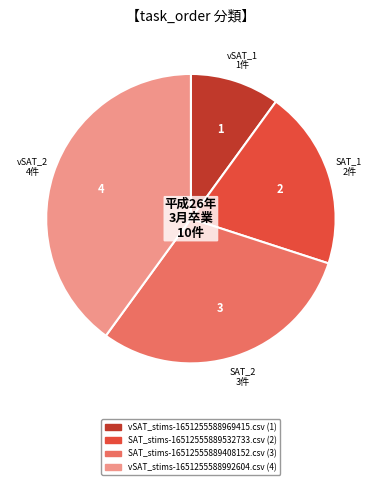

True or false: vSAT_stims-1651255588992604.csv accounts for 53% of the total.

False